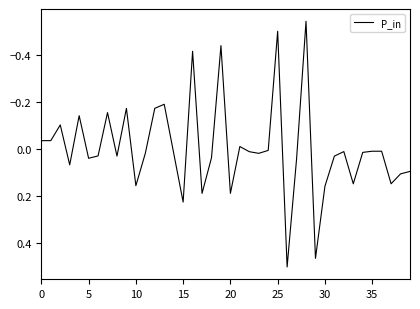

What is the difference between the maximum and minimum values?

1.0